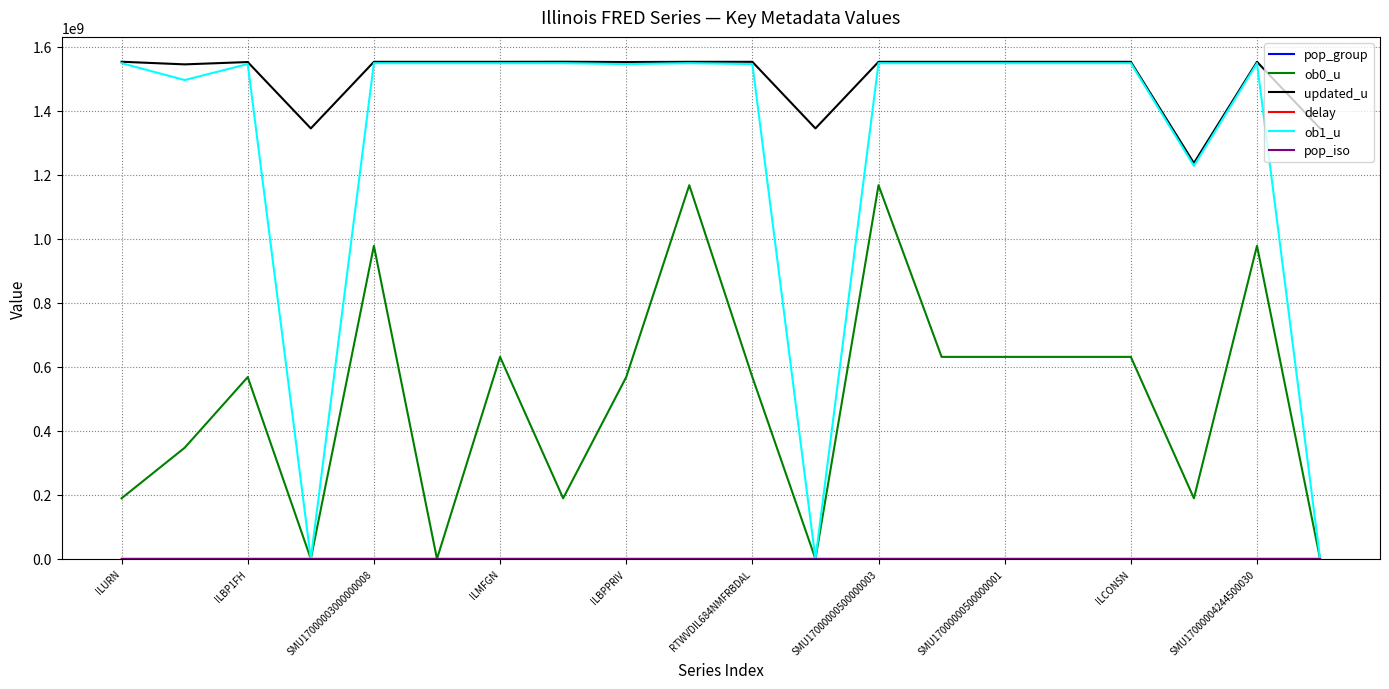

What is the greatest value displayed?

1553486400